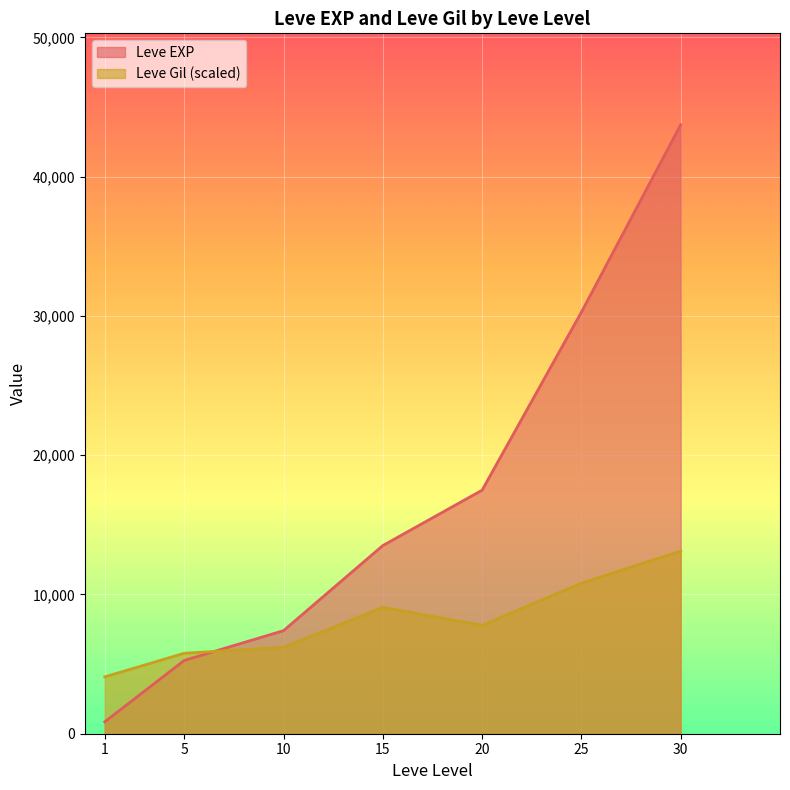

Is the value of Leve Gil (scaled) at 10 greater than the value of Leve EXP at 15?

No